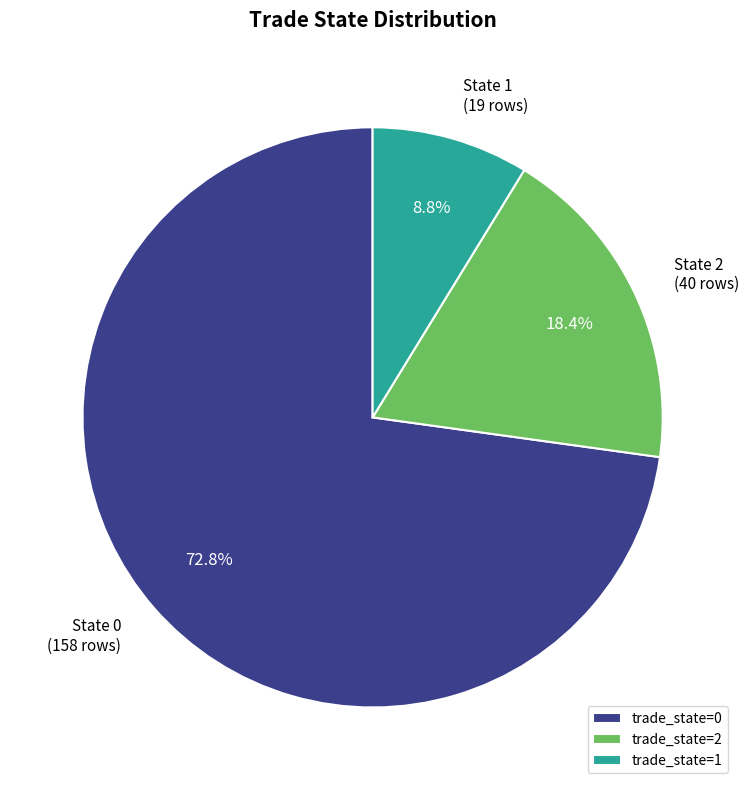

What is the ratio of the value at trade_state=2 to the value at trade_state=1?

2.1